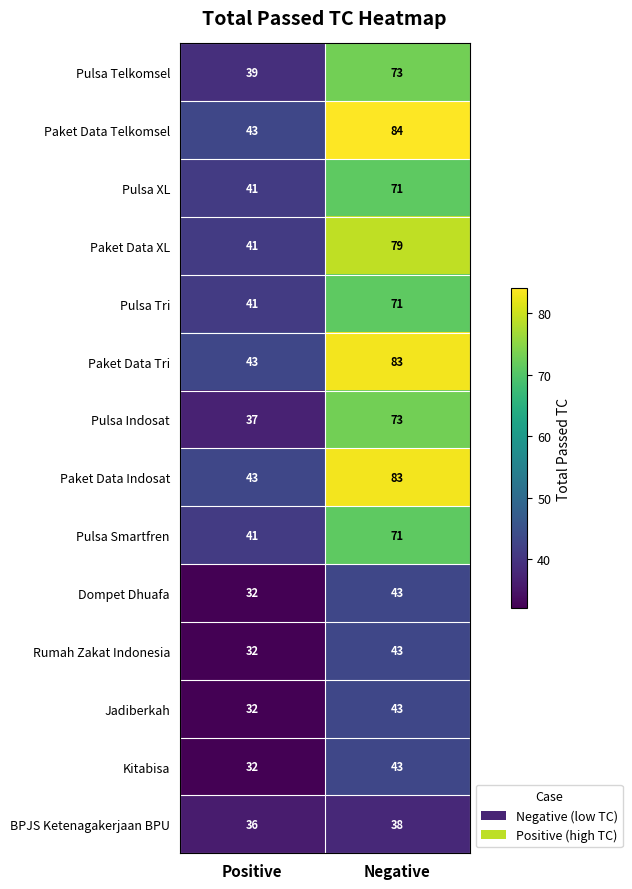

At how many categories does at least one series exceed 66?

1